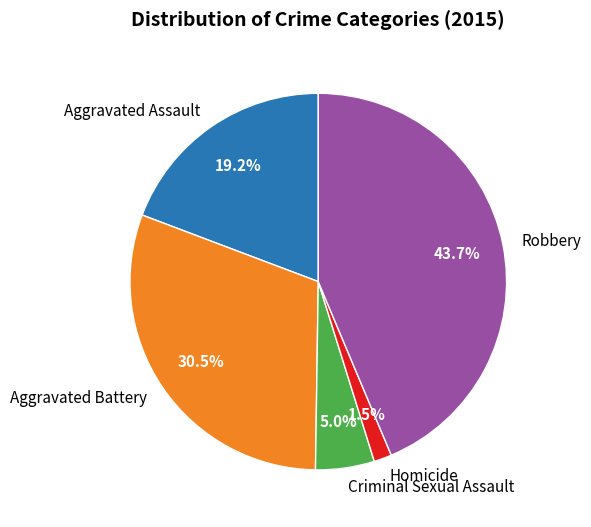

What percentage is the Criminal Sexual Assault slice, to the nearest percent?

5%